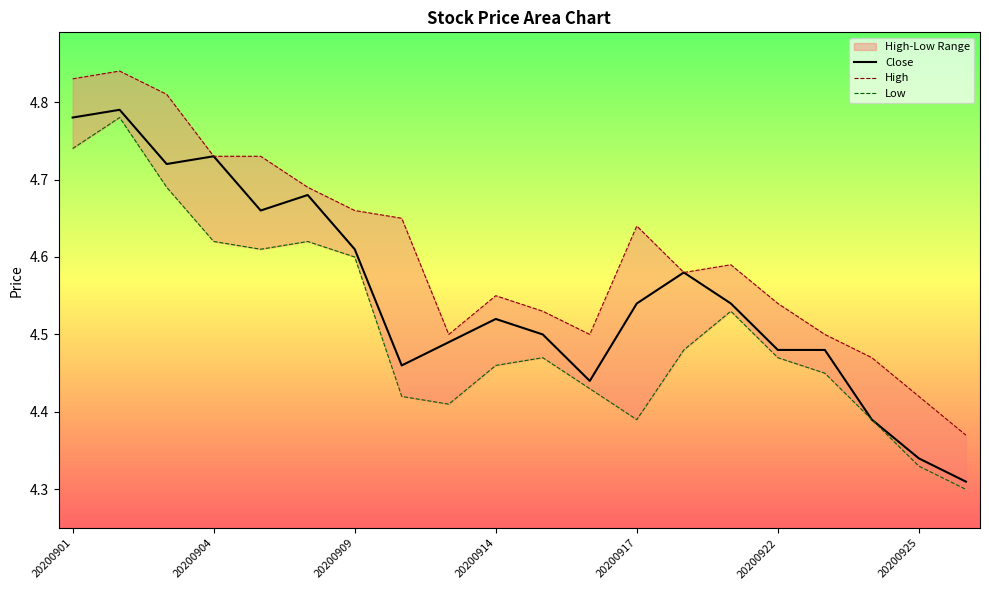

At 16, list the series in order from smallest to largest.

Low, Close, High